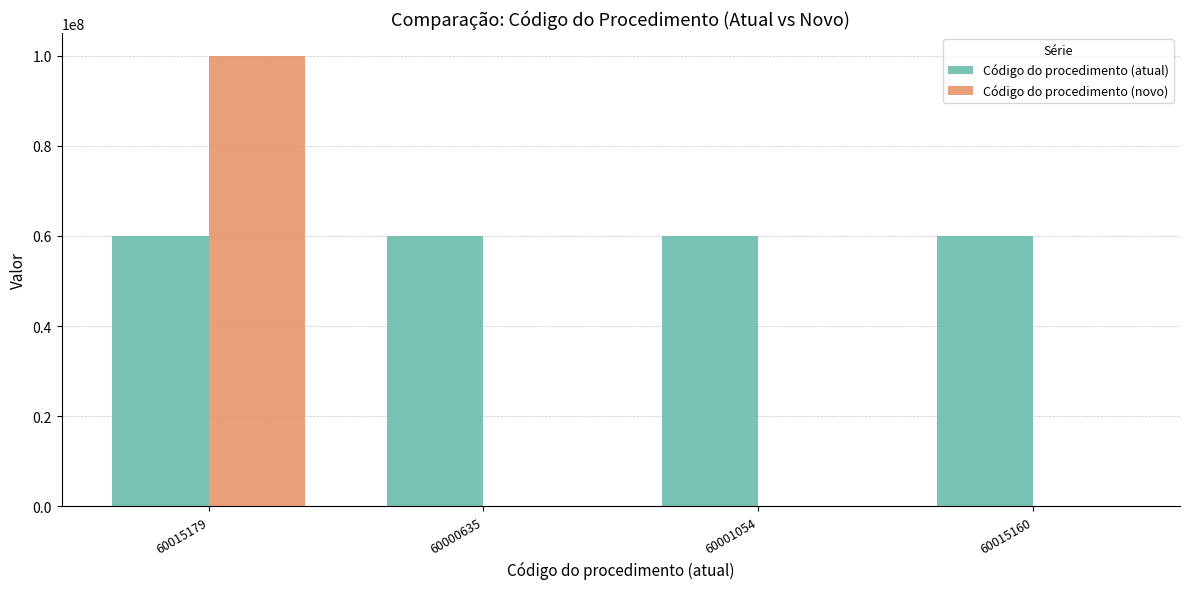

Is the value of Código do procedimento (novo) at 60015160 greater than the value of Código do procedimento (atual) at 60015160?

No